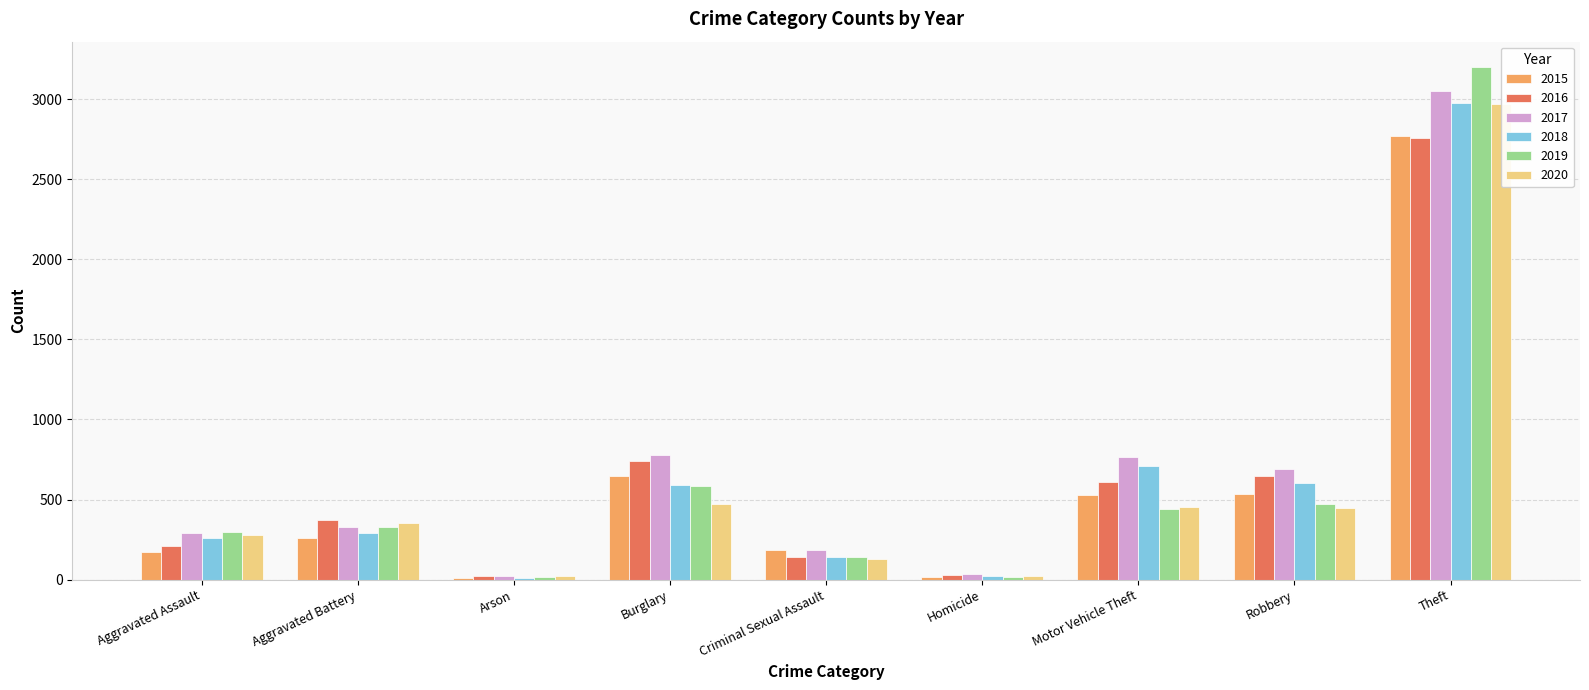

Where does the 2019 series first go above 327?

Burglary